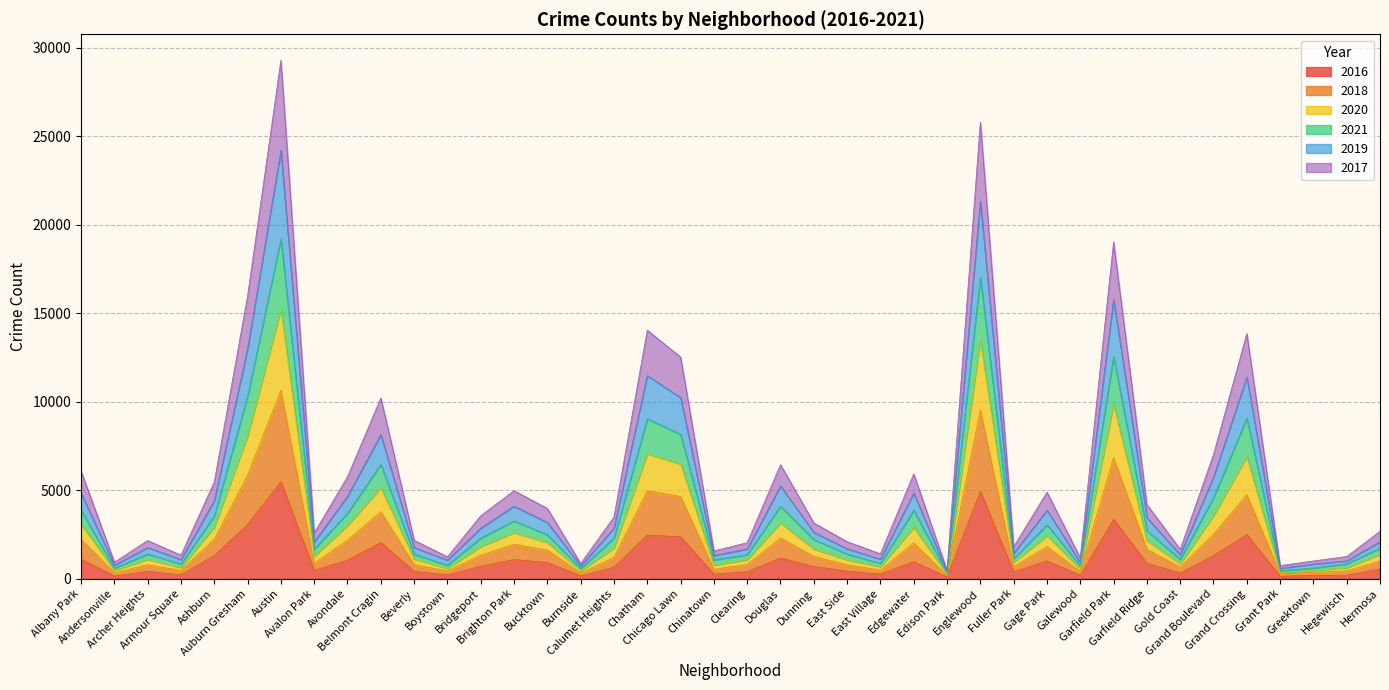

Where is 2021 nearest to the value 9753?

Auburn Gresham